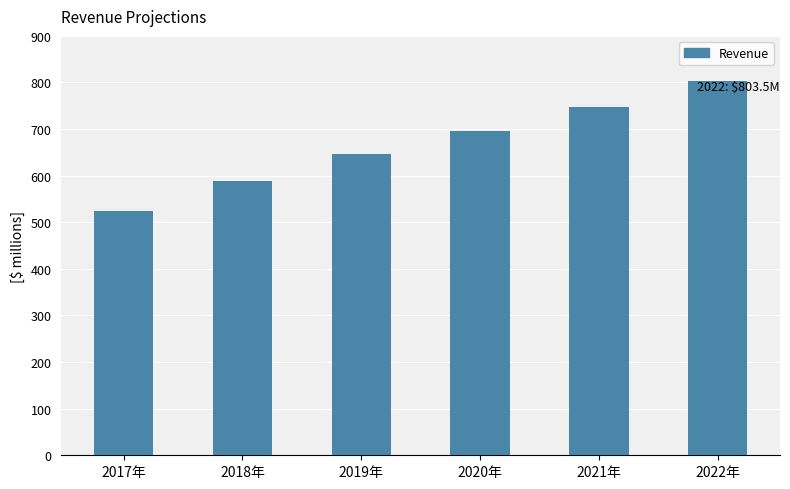

What is the maximum value shown in the chart?

803.5